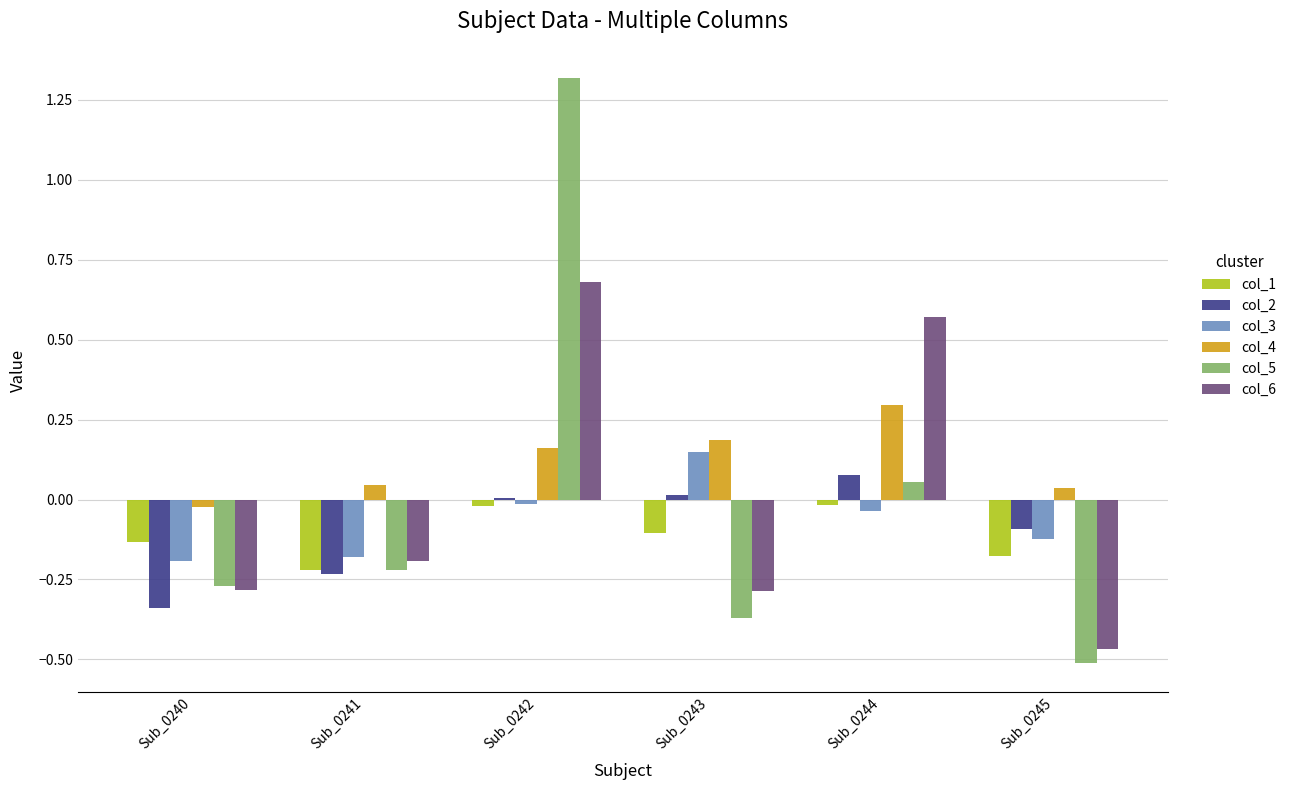

What is the highest value of the col_6 series?

0.7